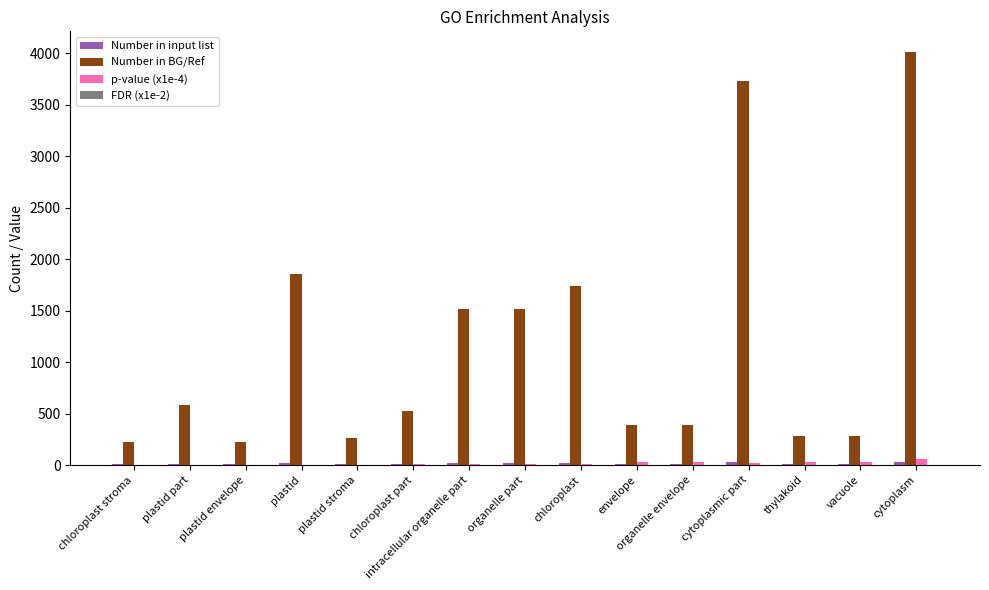

Which series has the widest spread of values?

Number in BG/Ref